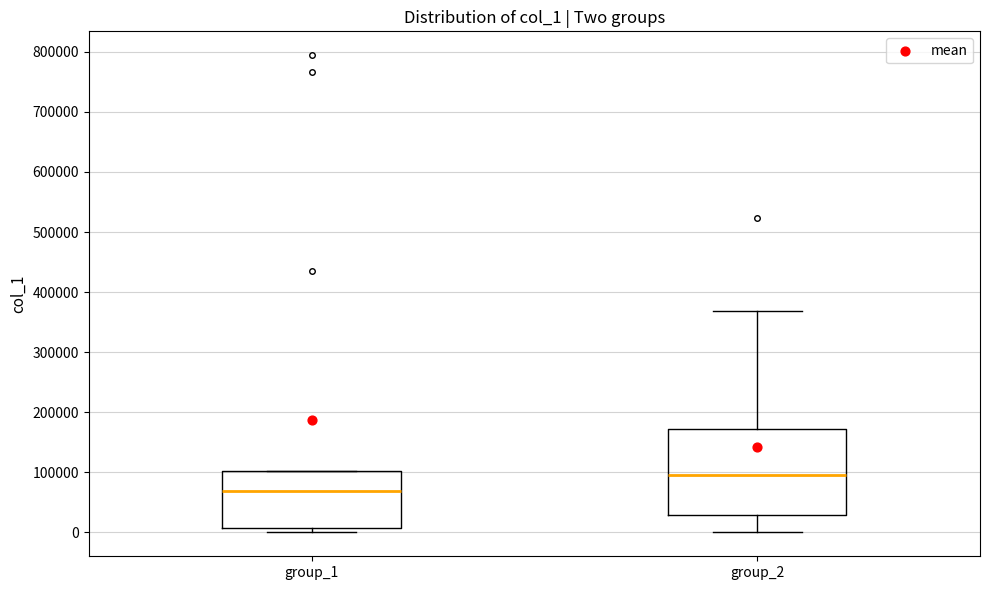

Reading left to right, read every box against the y-axis: the position of its median line, the range the box covers, and the ends of its whiskers. The values are not printed on the chart, so give them approximately, as read against the axis.

group_1: median 70000, box 10000 to 100000, whiskers 0 to 100000
group_2: median 100000, box 30000 to 170000, whiskers 0 to 370000